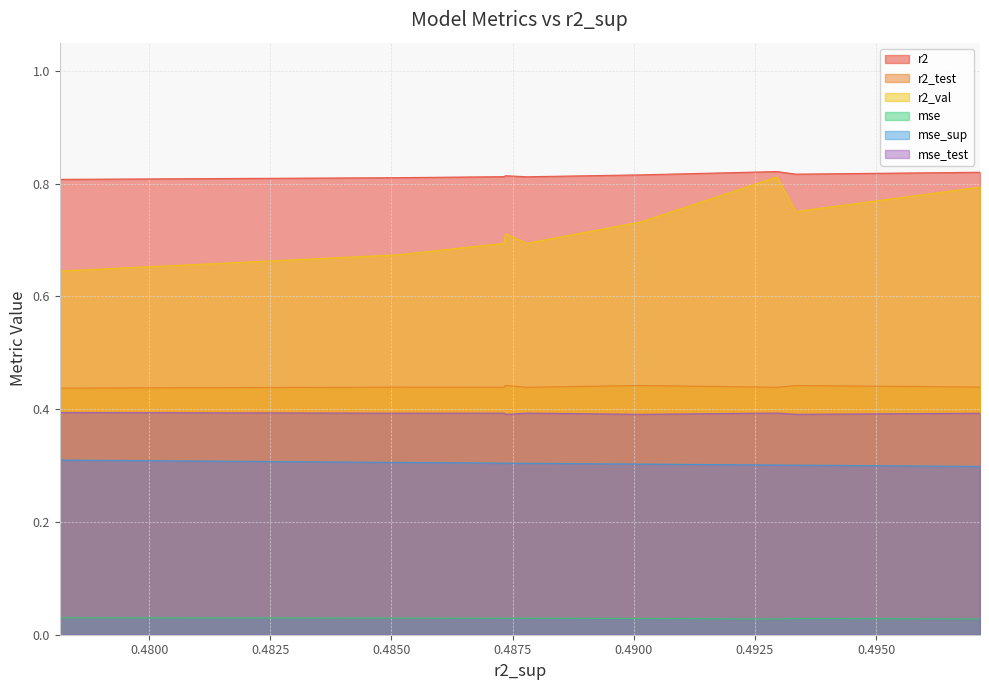

True or false: mse and mse_test intersect in this chart.

False